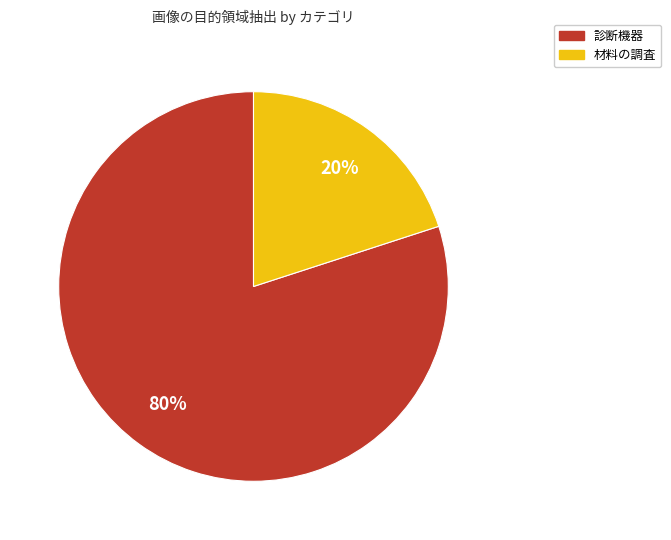

To the nearest percent, what is the difference between the largest and smallest slice percentages?

60%